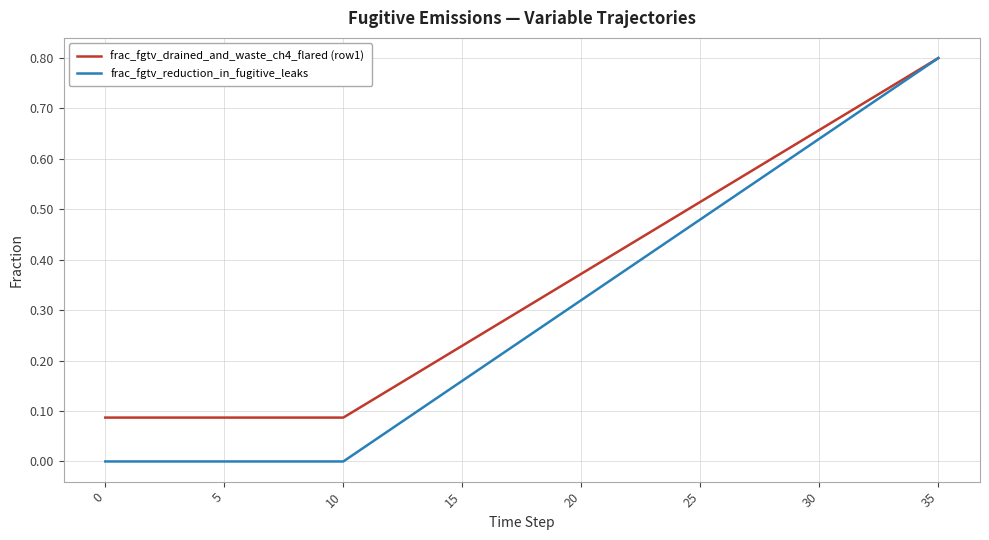

Which series has the largest range (max minus min)?

frac_fgtv_reduction_in_fugitive_leaks